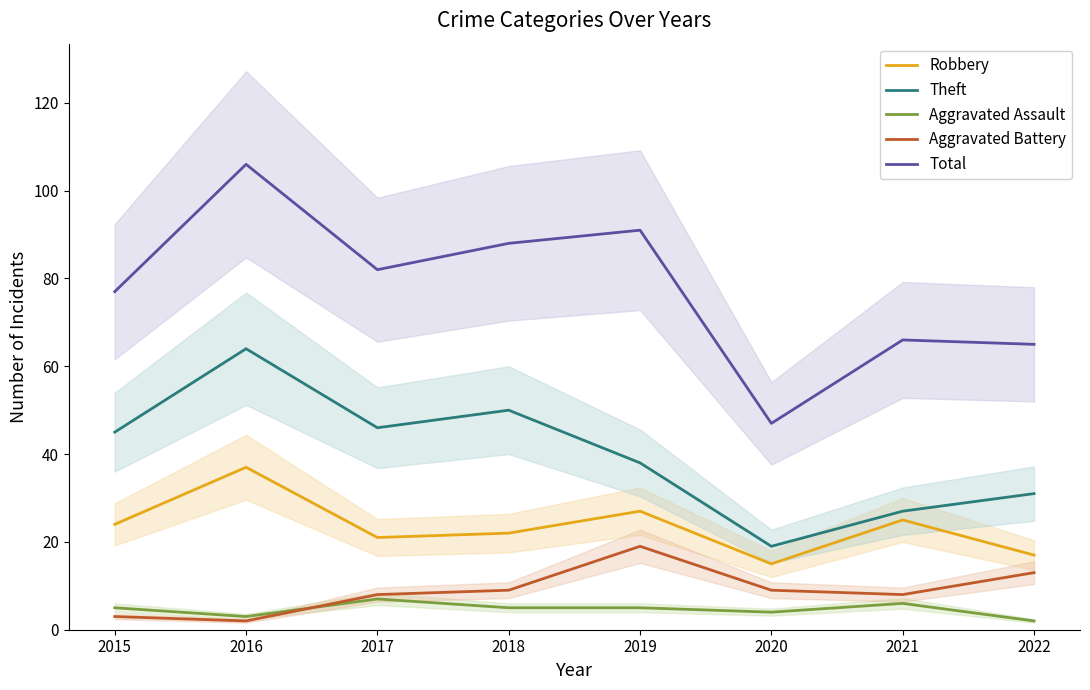

The value of Total at 2018 is 88. True or false?

True